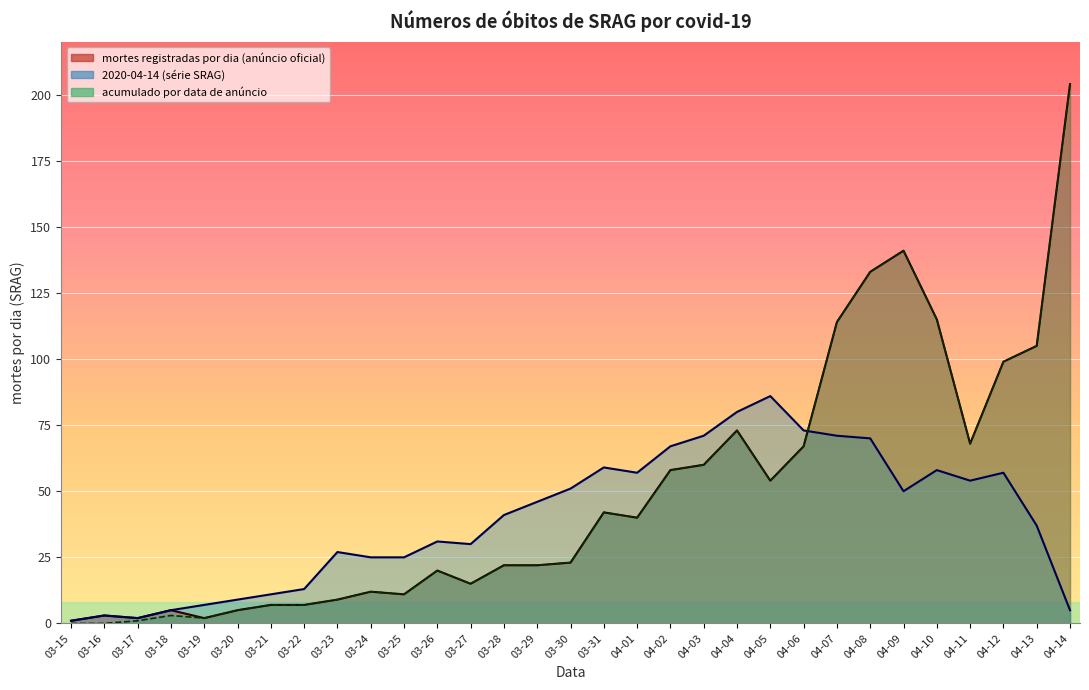

Read the mortes registradas por dia (anuncio oficial) value at 04-12.

99